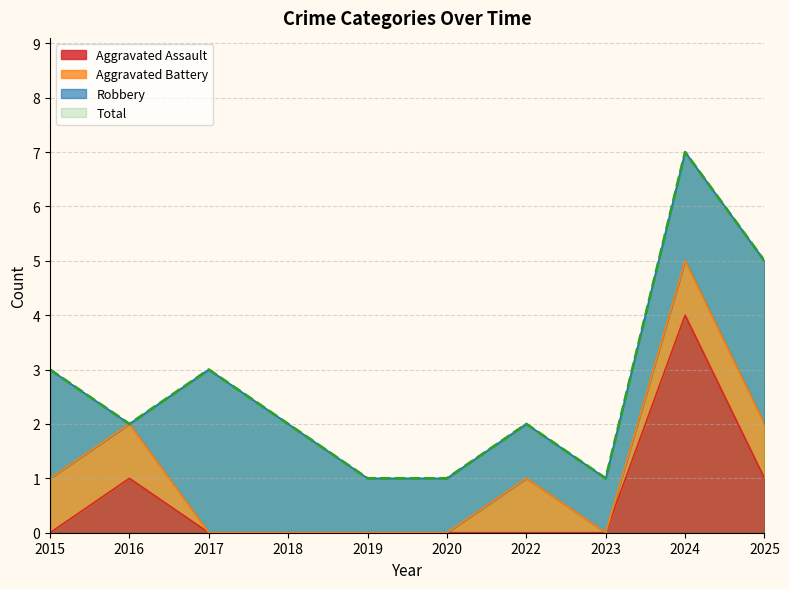

The value of Aggravated Assault at 2023 is 0. True or false?

True